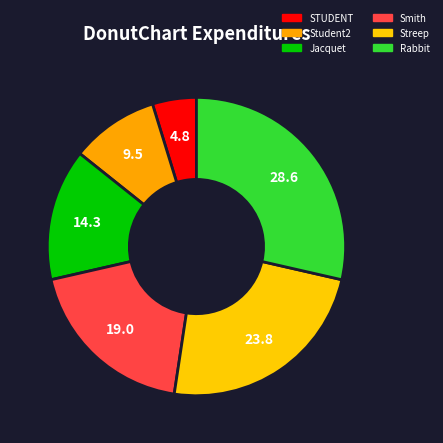

Is there a majority slice in this chart?

No